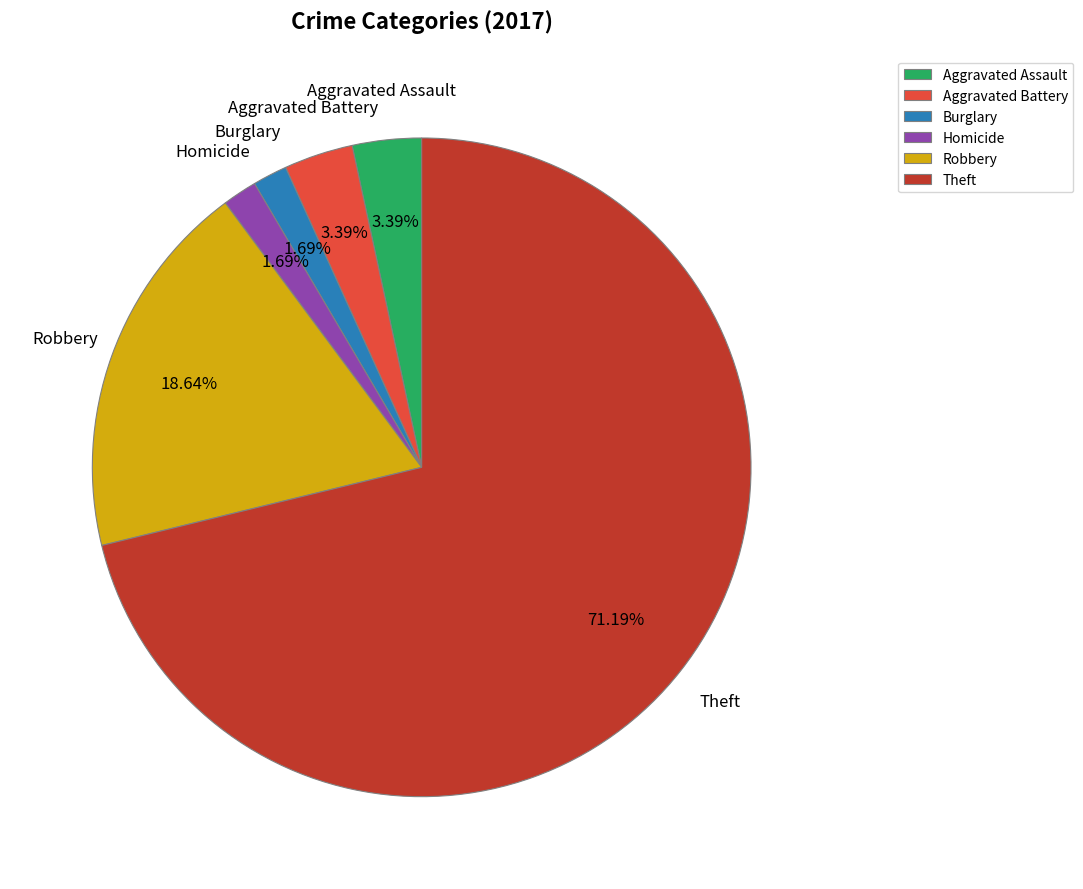

Is there any slice that represents more than half of the pie?

Yes